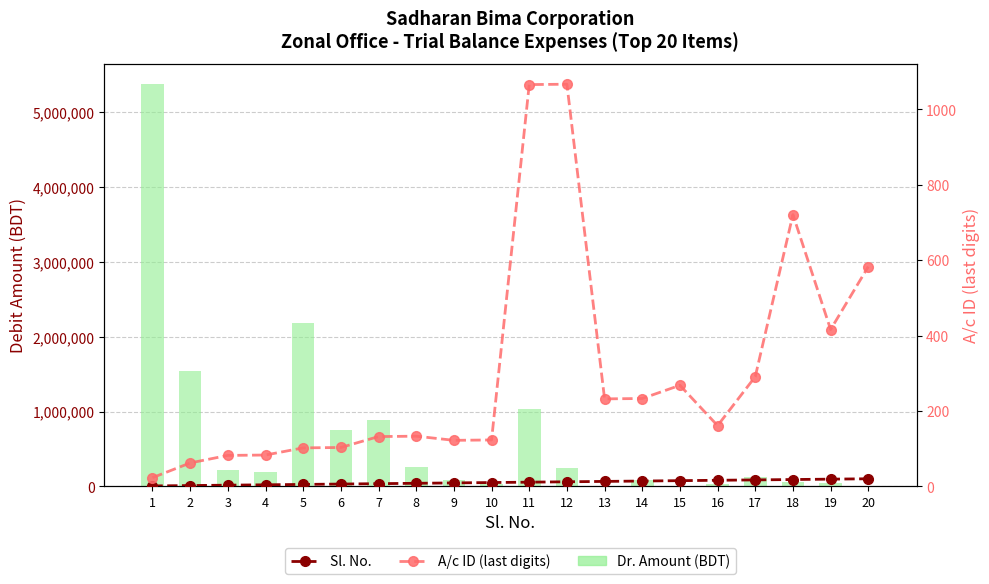

At 18, list the series in order from smallest to largest.

Sl. No., A/c ID (last digits), Dr. Amount (BDT)